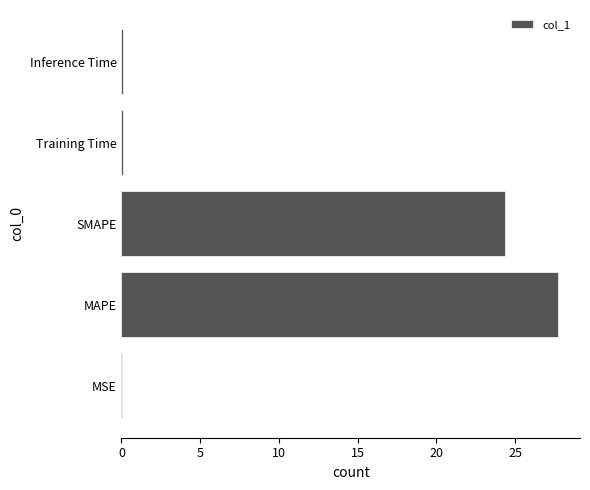

At which category does the chart reach its peak across all series?

MAPE